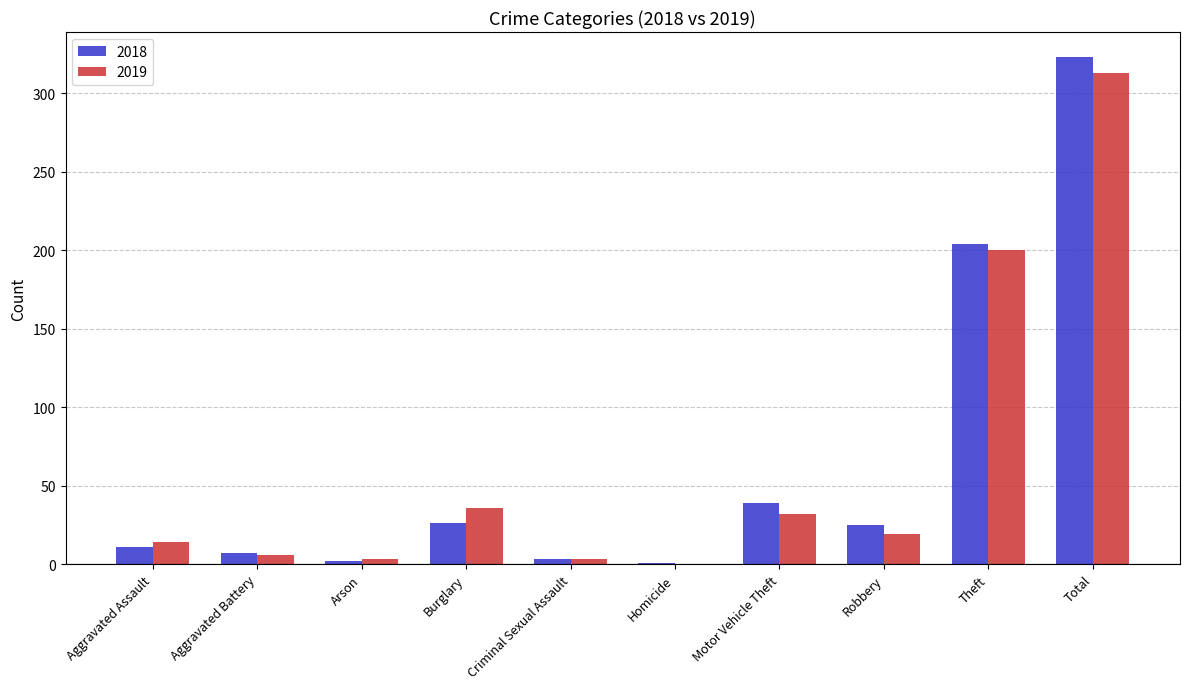

The value of 2018 at Robbery is 42. True or false?

False